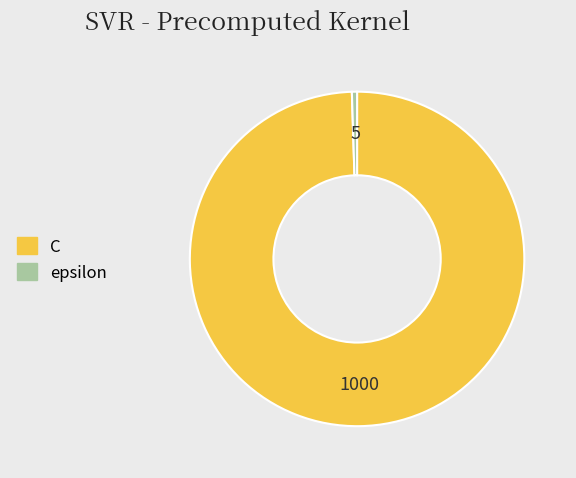

Which slice is the largest?

C